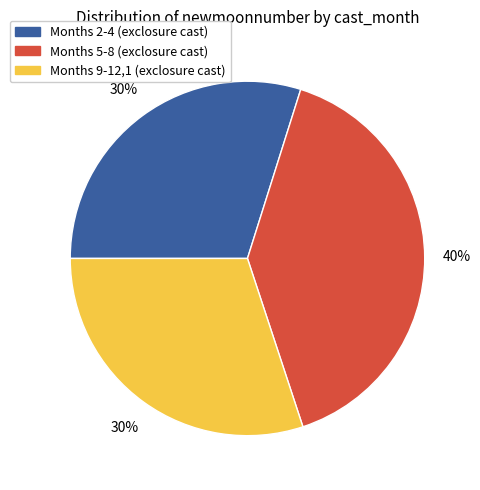

Does any single category account for the majority?

No